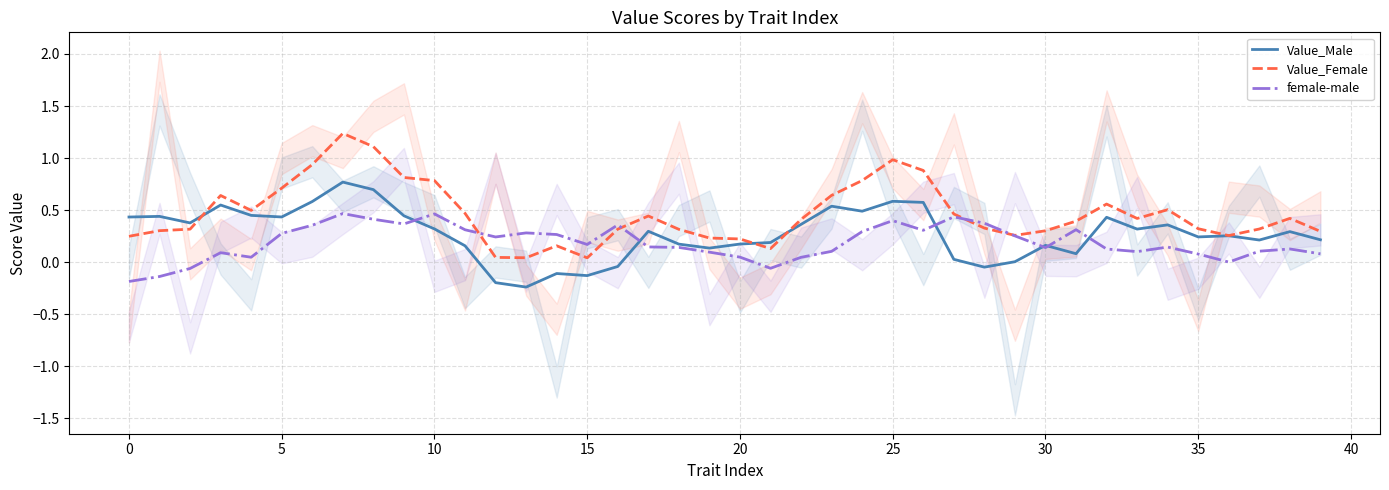

What is the label of the 32nd point from the left?

31